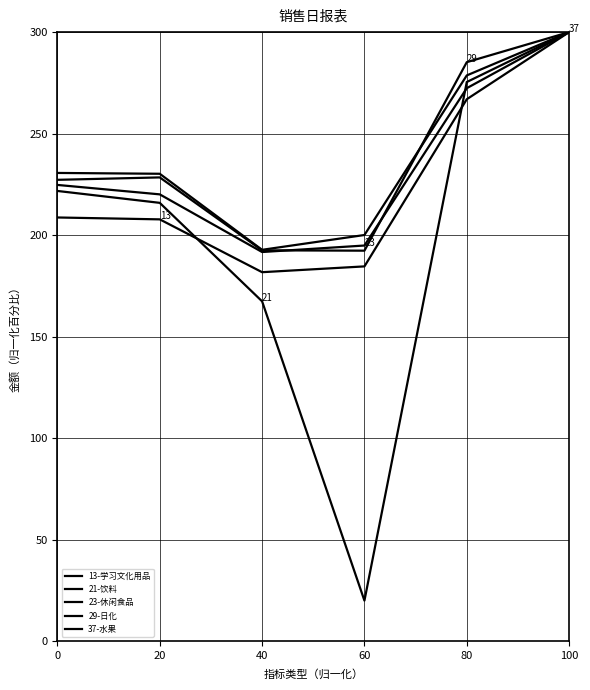

Is this an area chart (filled region under the line)?

No